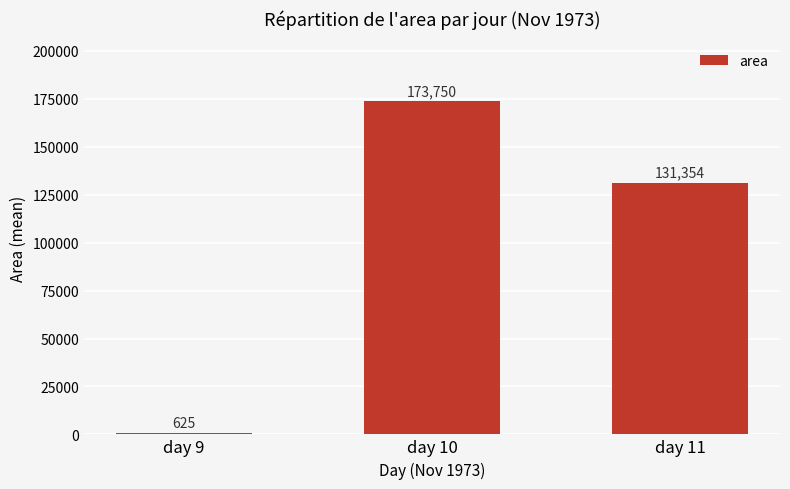

What is the value of the 1st bar from the left?

625.0